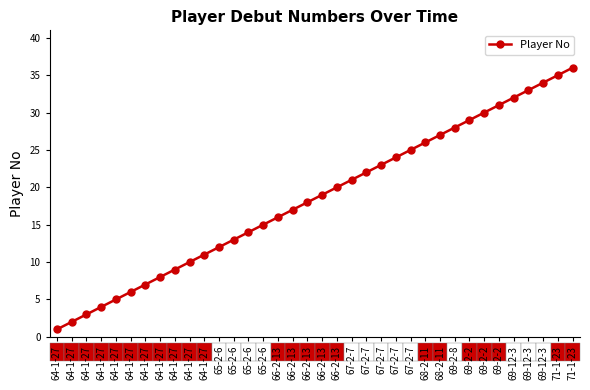

How many distinct data groups are displayed?

1